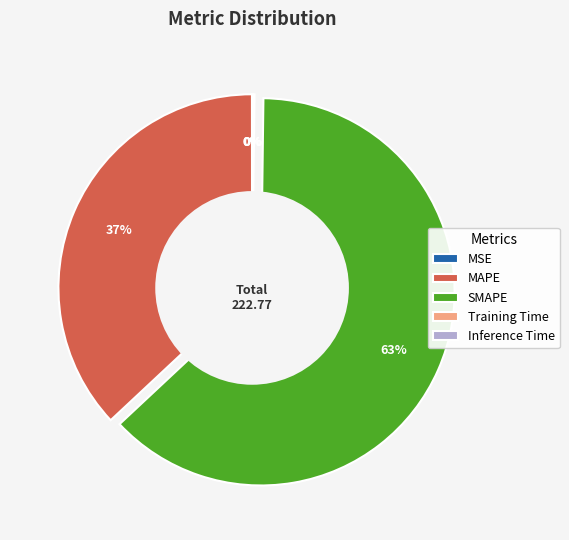

True or false: SMAPE accounts for 63% of the total.

True